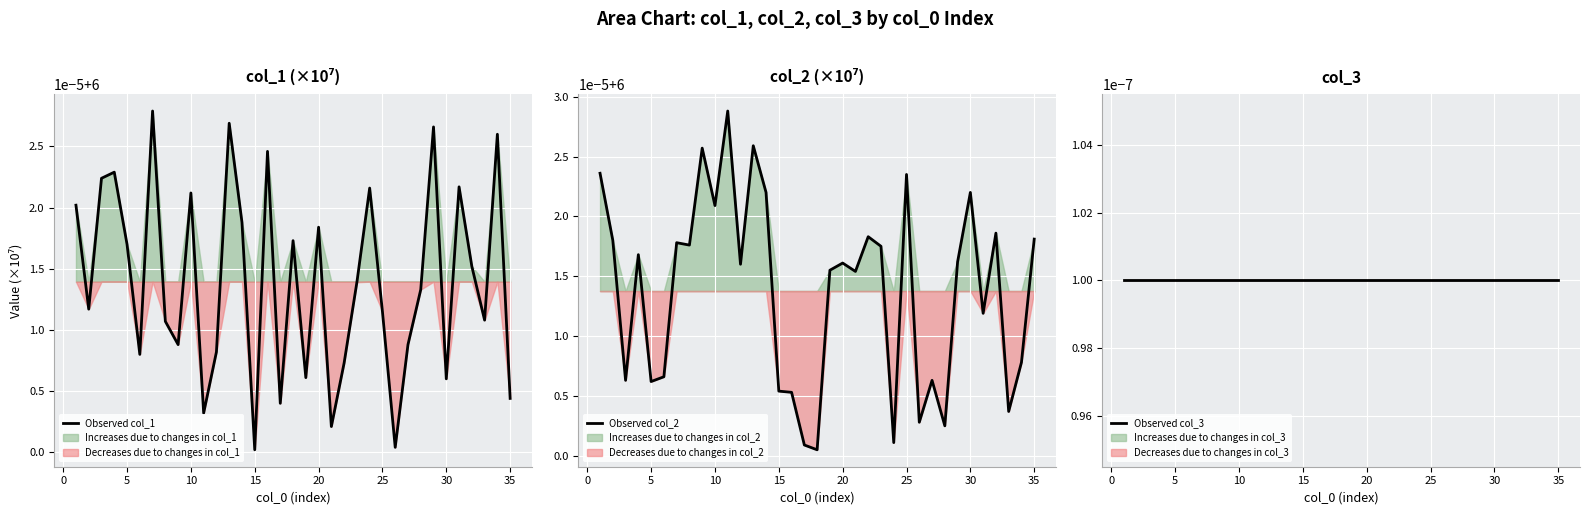

Reading left to right, extract all data points from this chart.

Observed col_1: 6.0	6.0	6.0	6.0	6.0	6.0	6.0	6.0	6.0	6.0	6.0	6.0	6.0	6.0	6.0	6.0	6.0	6.0	6.0	6.0	6.0	6.0	6.0	6.0	6.0	6.0	6.0	6.0	6.0	6.0	6.0	6.0	6.0	6.0	6.0
Observed col_2: 6.0	6.0	6.0	6.0	6.0	6.0	6.0	6.0	6.0	6.0	6.0	6.0	6.0	6.0	6.0	6.0	6.0	6.0	6.0	6.0	6.0	6.0	6.0	6.0	6.0	6.0	6.0	6.0	6.0	6.0	6.0	6.0	6.0	6.0	6.0
Observed col_3: 0.0	0.0	0.0	0.0	0.0	0.0	0.0	0.0	0.0	0.0	0.0	0.0	0.0	0.0	0.0	0.0	0.0	0.0	0.0	0.0	0.0	0.0	0.0	0.0	0.0	0.0	0.0	0.0	0.0	0.0	0.0	0.0	0.0	0.0	0.0